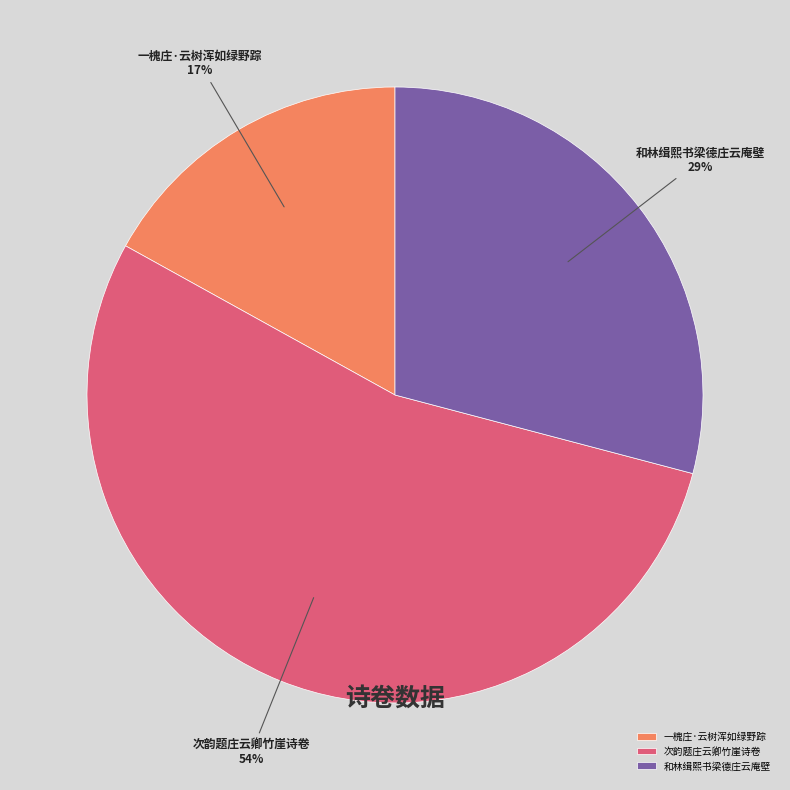

Combined, do 次韵题庄云卿竹崖诗卷 and 一槐庄·云树浑如绿野踪 account for over 50%?

Yes